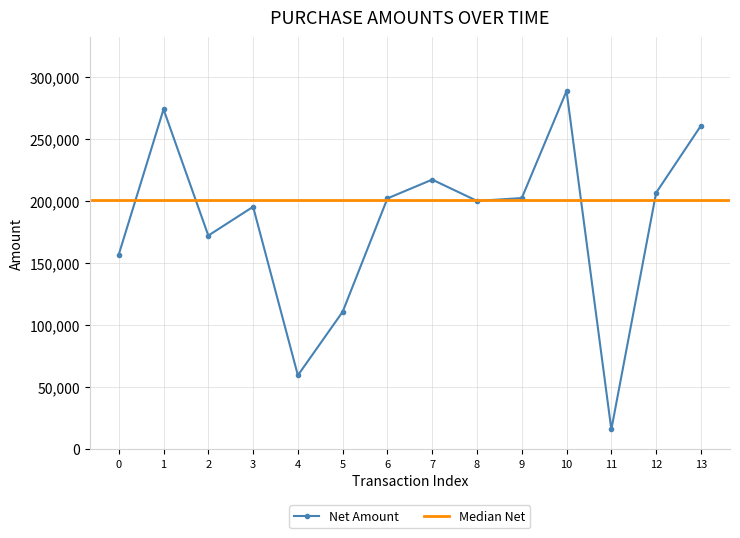

The value of Net Amount at 3 is 296124. True or false?

False